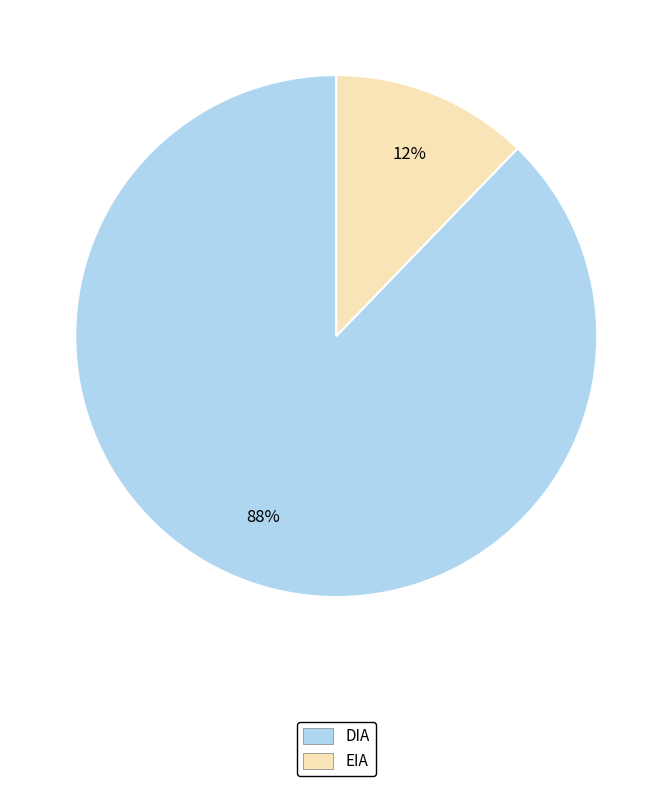

Is the sum of EIA and DIA greater than half?

Yes